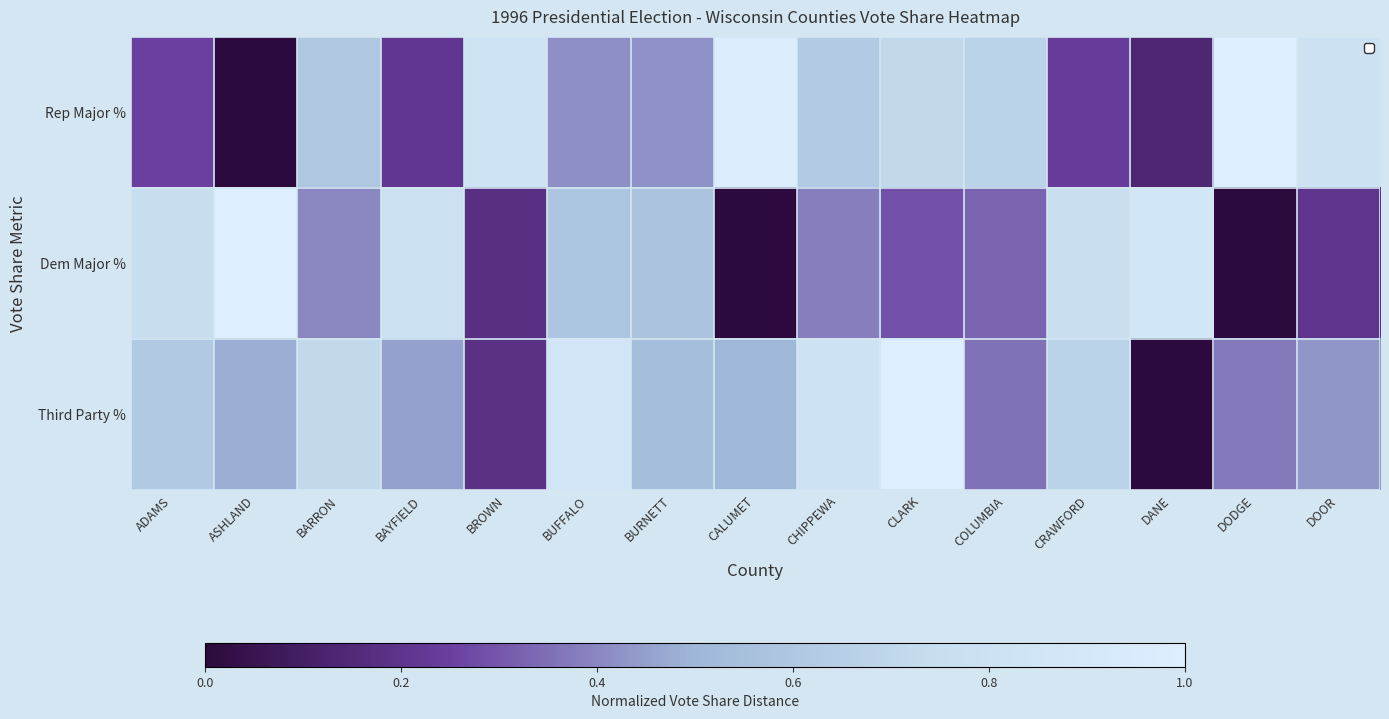

At which category is the sum across all series the highest?

CLARK